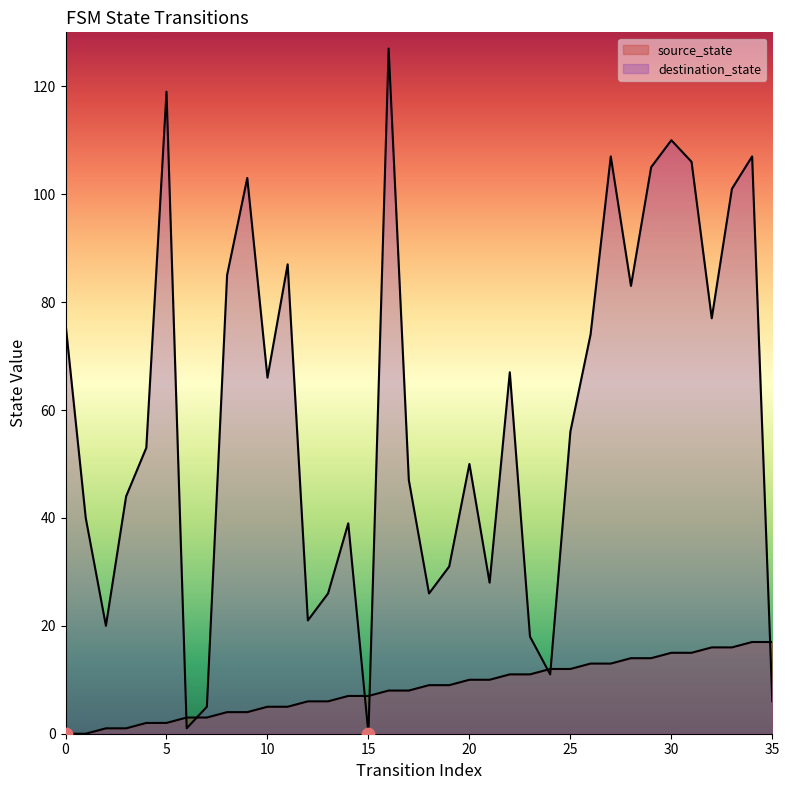

At which category is the sum across all series the highest?

16